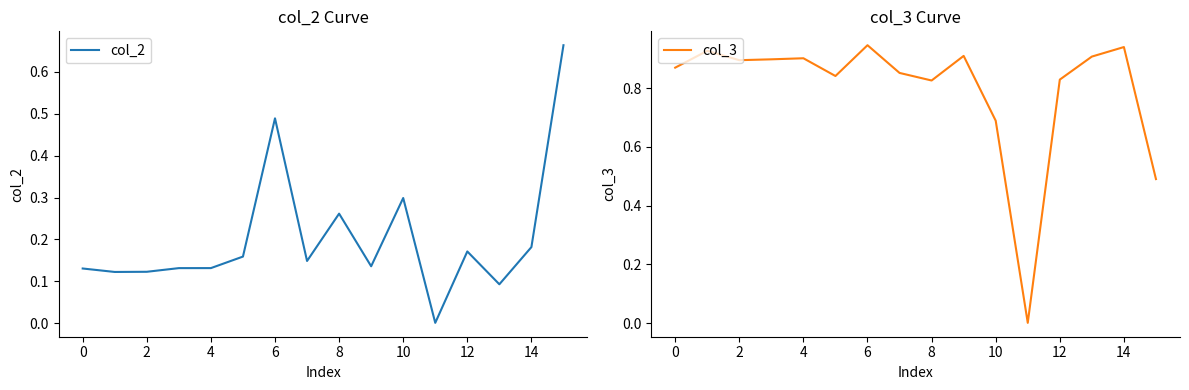

What is the sum of all col_3 values?

12.7